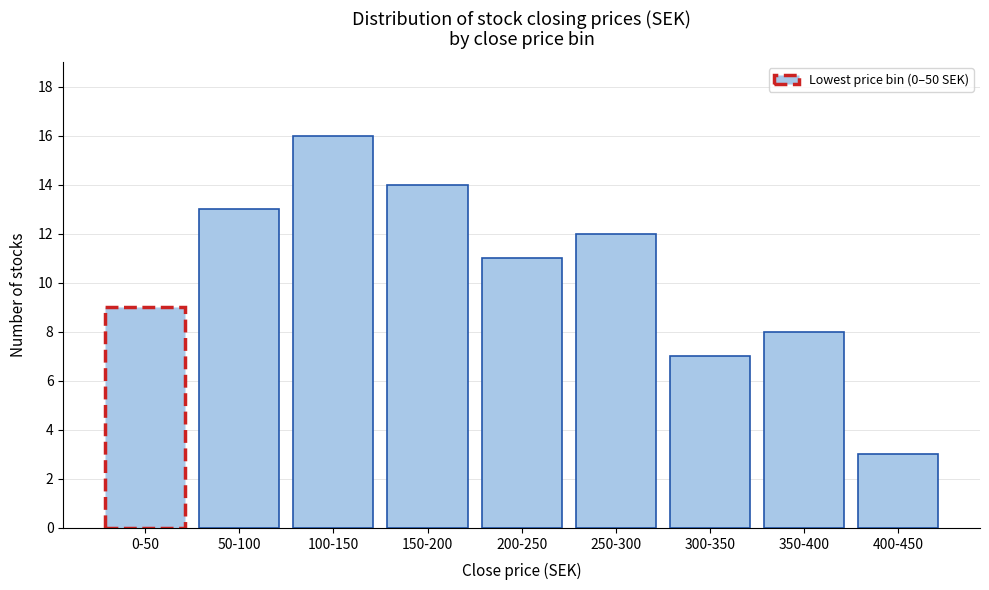

Reading right to left, extract all data points from this chart.

3	8	7	12	11	14	16	13	9